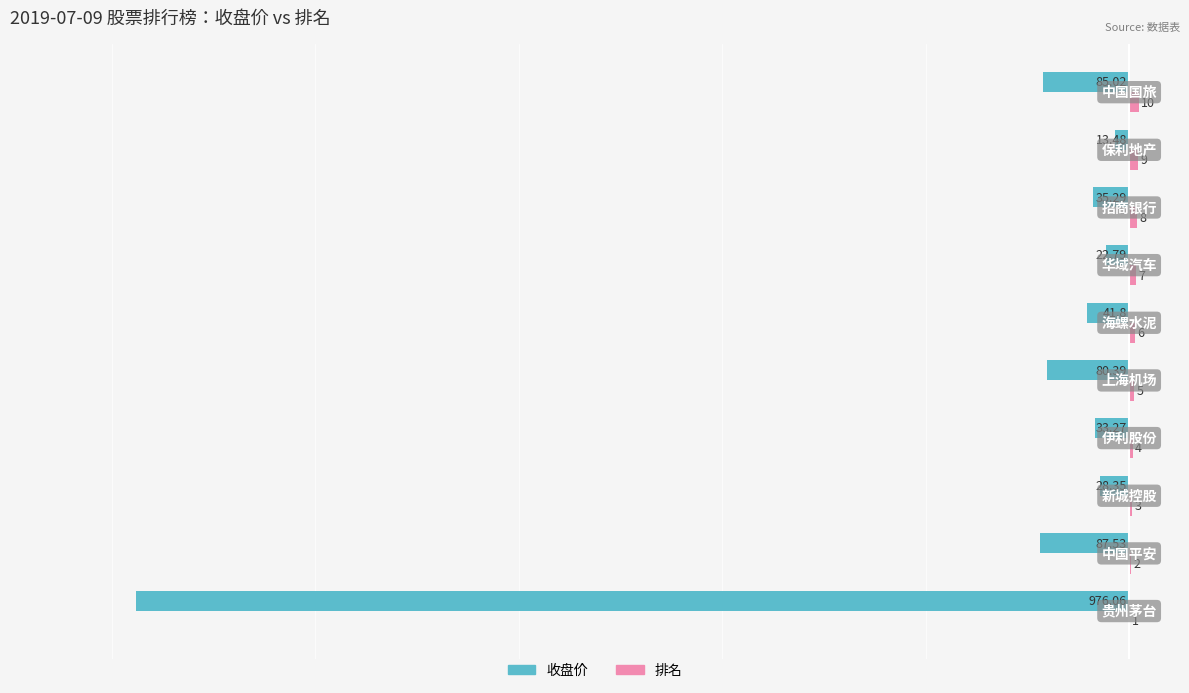

What is the minimum value shown in the chart?

-976.1